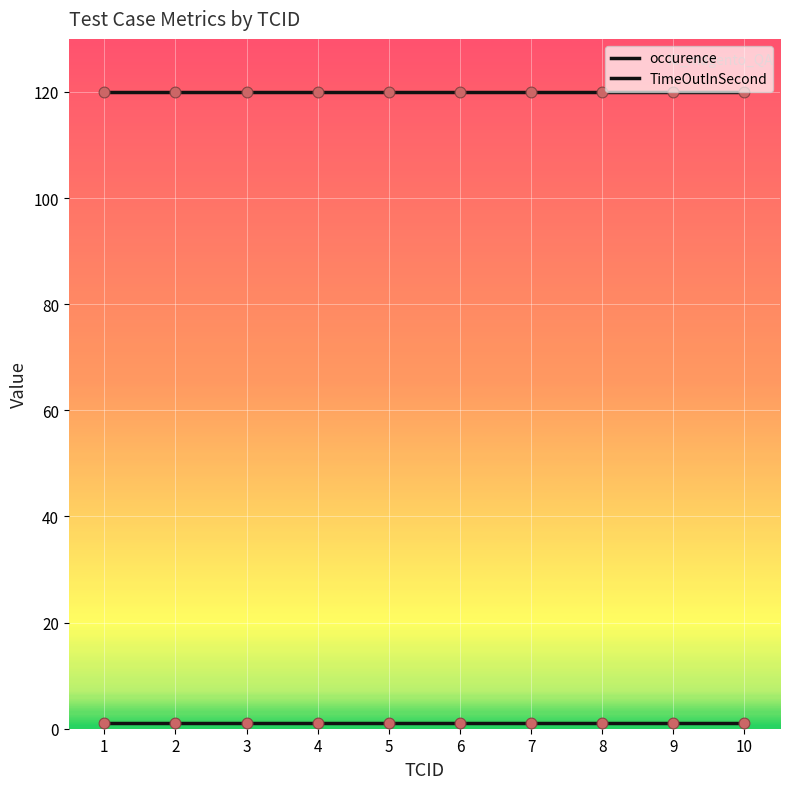

Is the value of TimeOutInSecond at 9 greater than the value of occurence at 3?

Yes